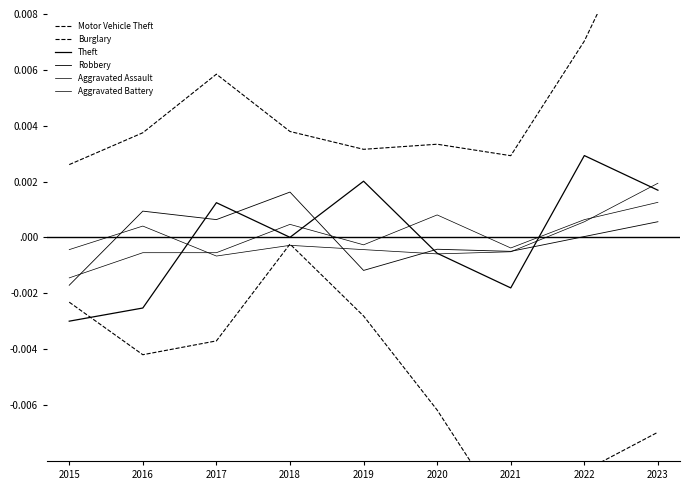

Which series has the widest spread of values?

Burglary